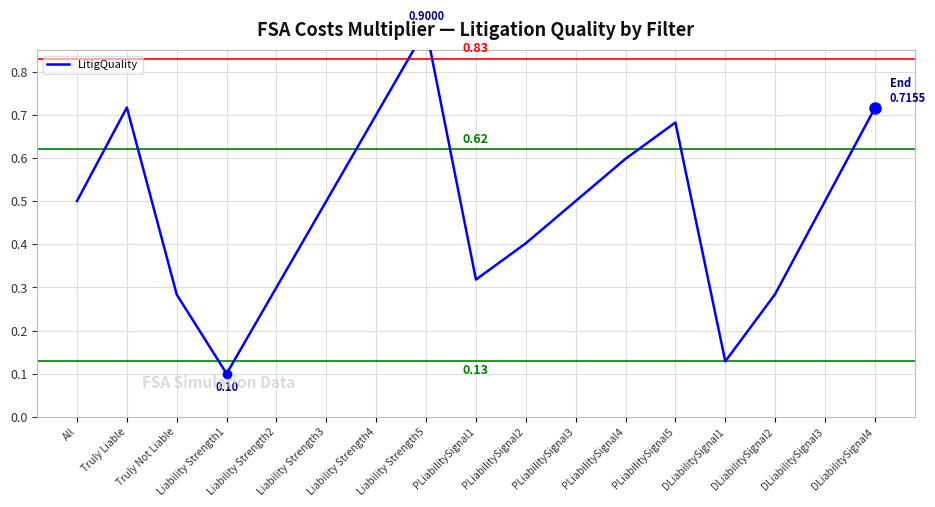

What is the label of the 10th point from the left?

PLiabilitySignal2